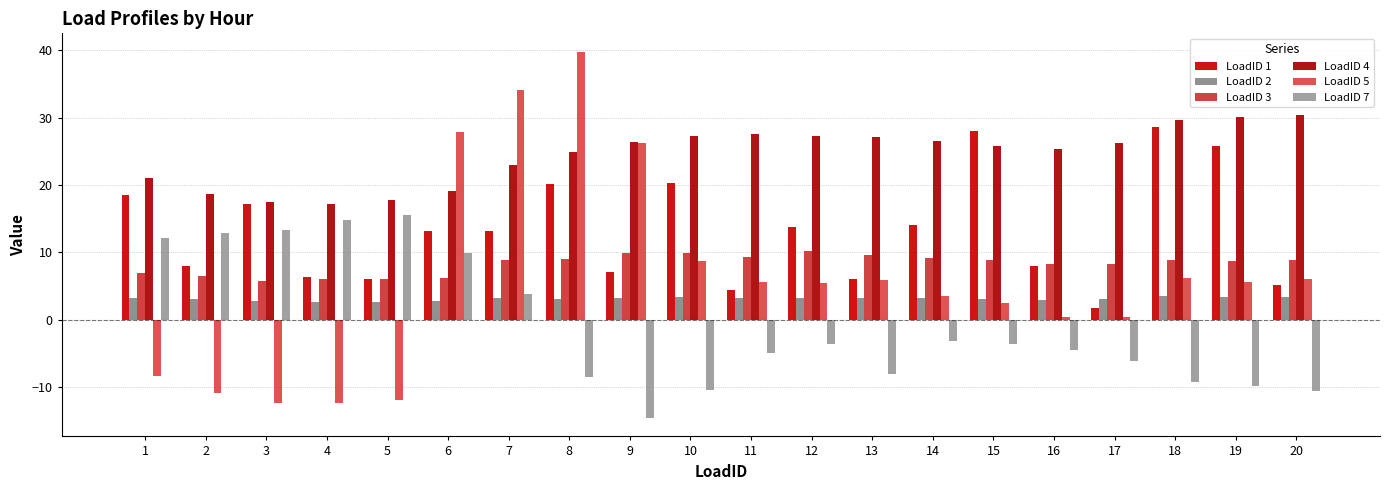

The value of LoadID 1 at 6 is 20.4. True or false?

False